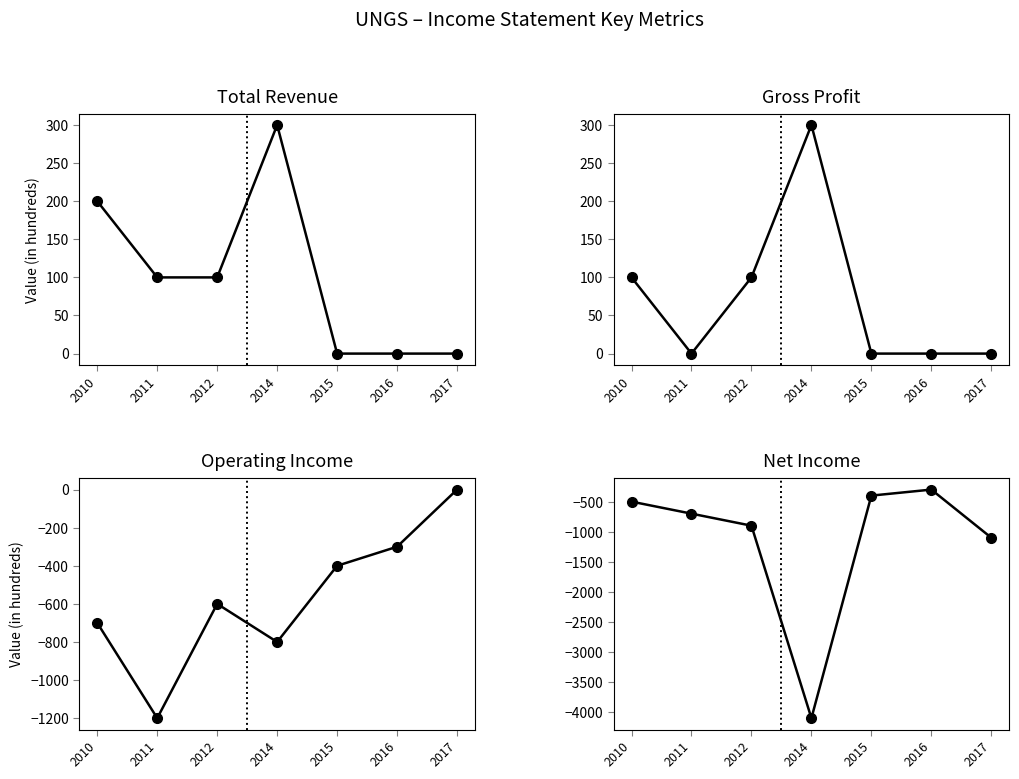

At which label does Total Revenue reach its peak?

2014